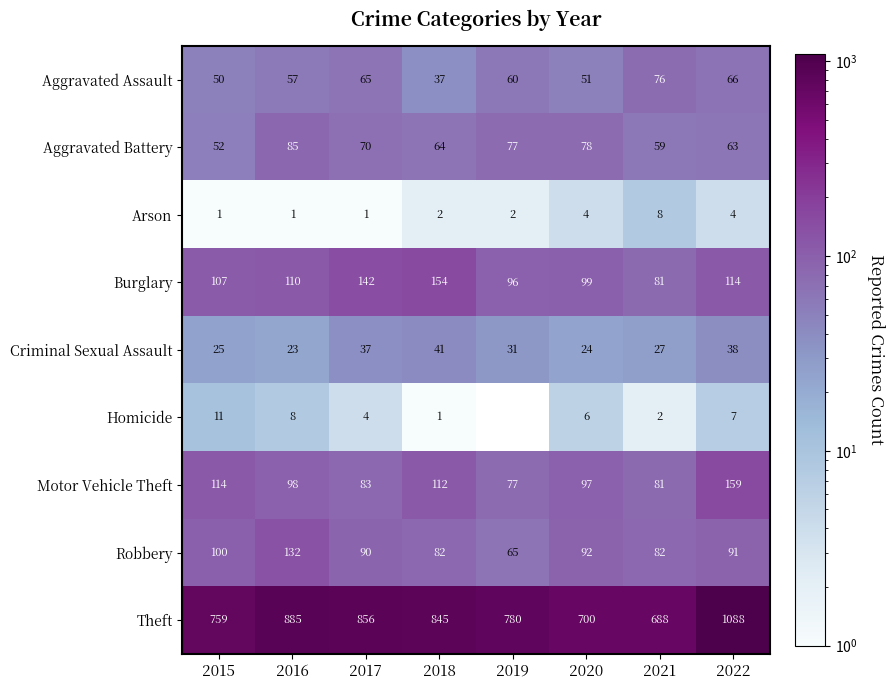

How many data points in Motor Vehicle Theft are less than 98?

4